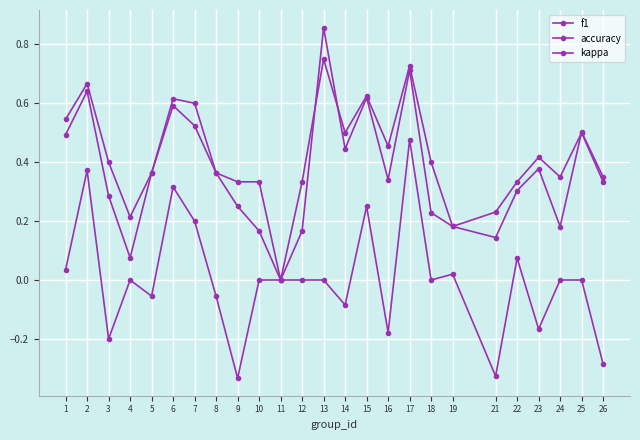

Count the number of categories in the chart.

25